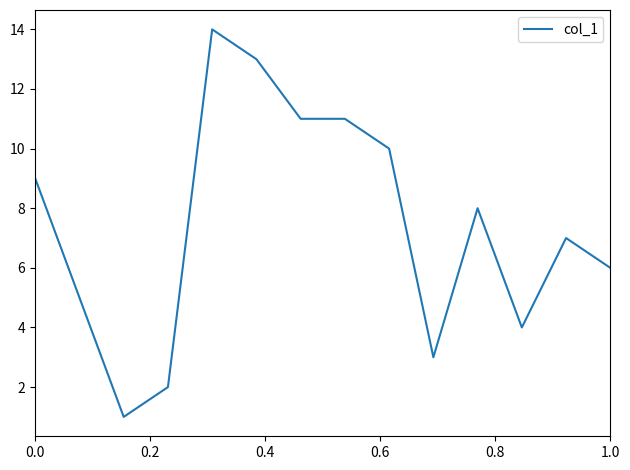

What is the greatest value displayed?

14